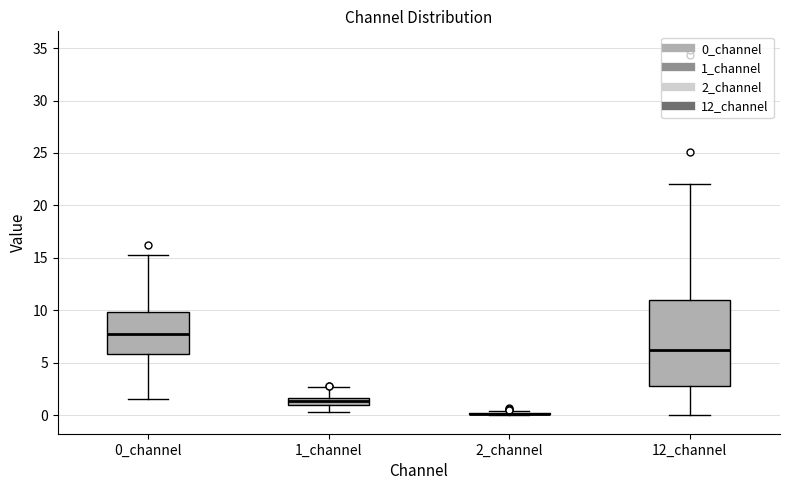

Which box is the tallest, from its lower edge to its upper edge?

12_channel